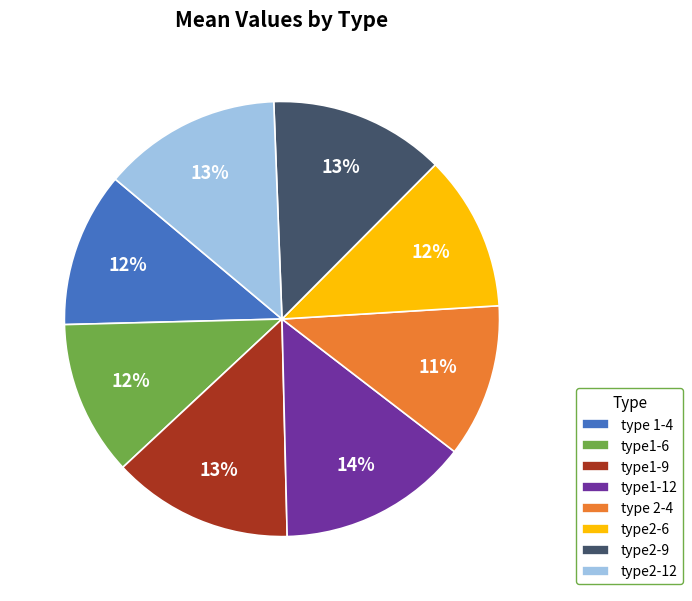

Between type2-12 and type2-6, which is larger?

type2-12